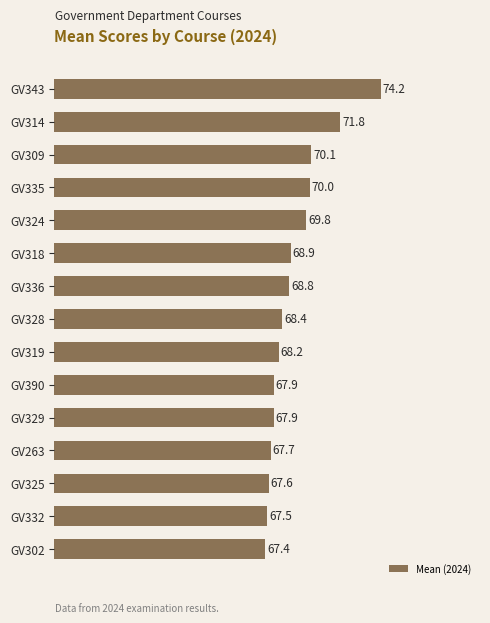

Count the number of data series in this chart.

1